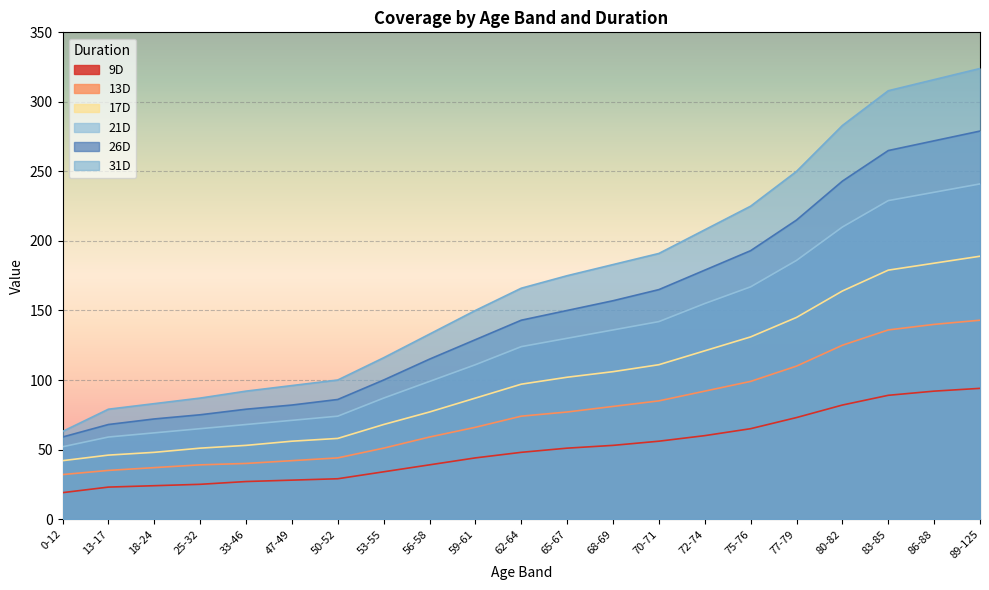

What is the sum of all 13D values?

1607